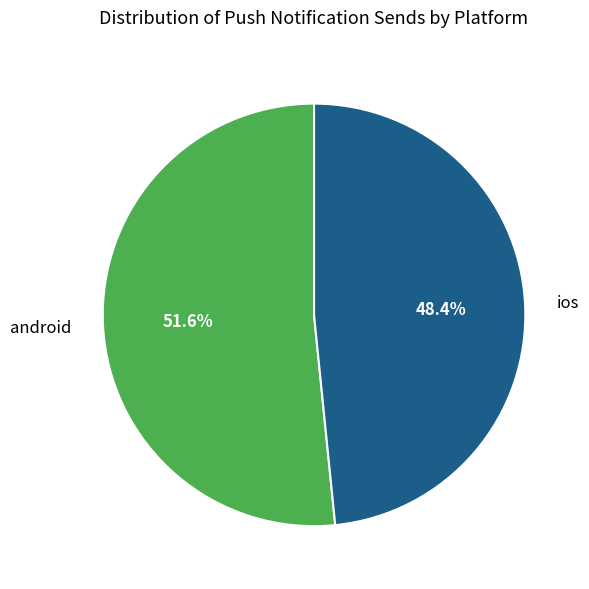

Rank the categories by value from lowest to highest.

ios, android